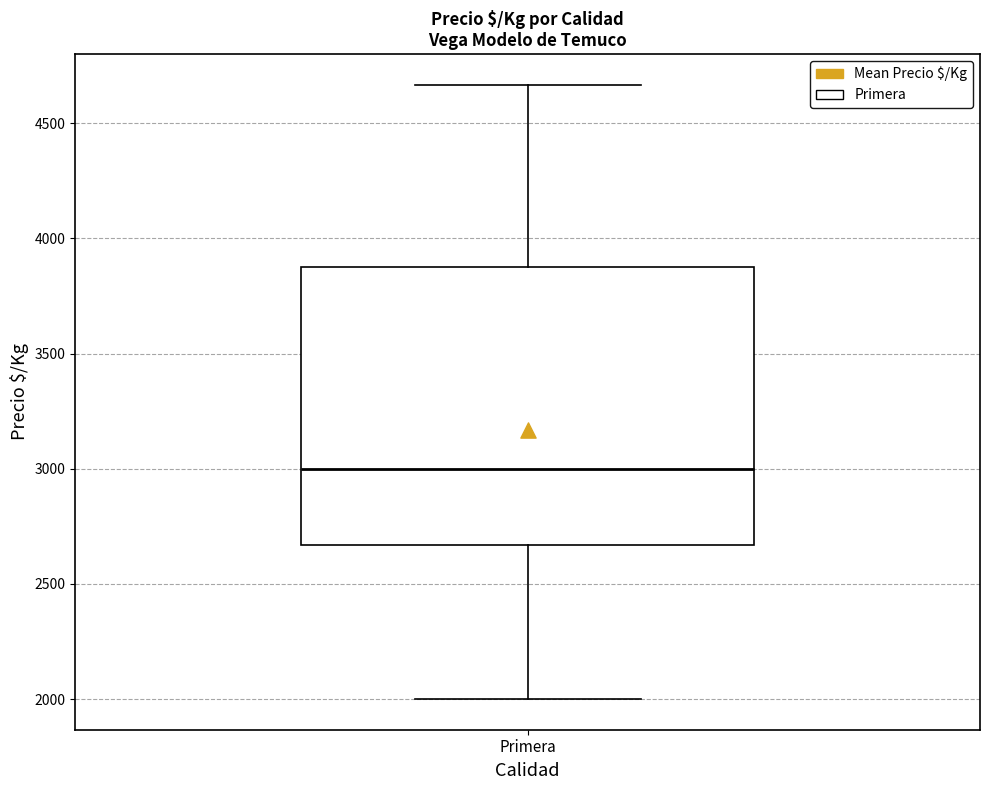

Where is the upper edge of the box for Primera on the y-axis? The values are not printed on the chart, so give them approximately, as read against the axis.

3850